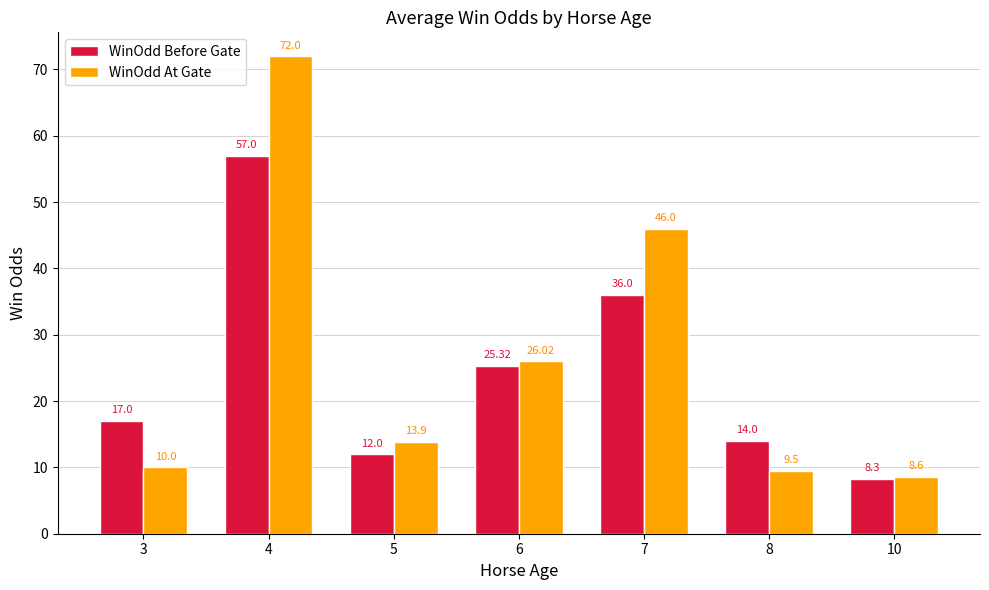

What is the difference between the maximum and minimum values in the WinOdd Before Gate series?

48.7